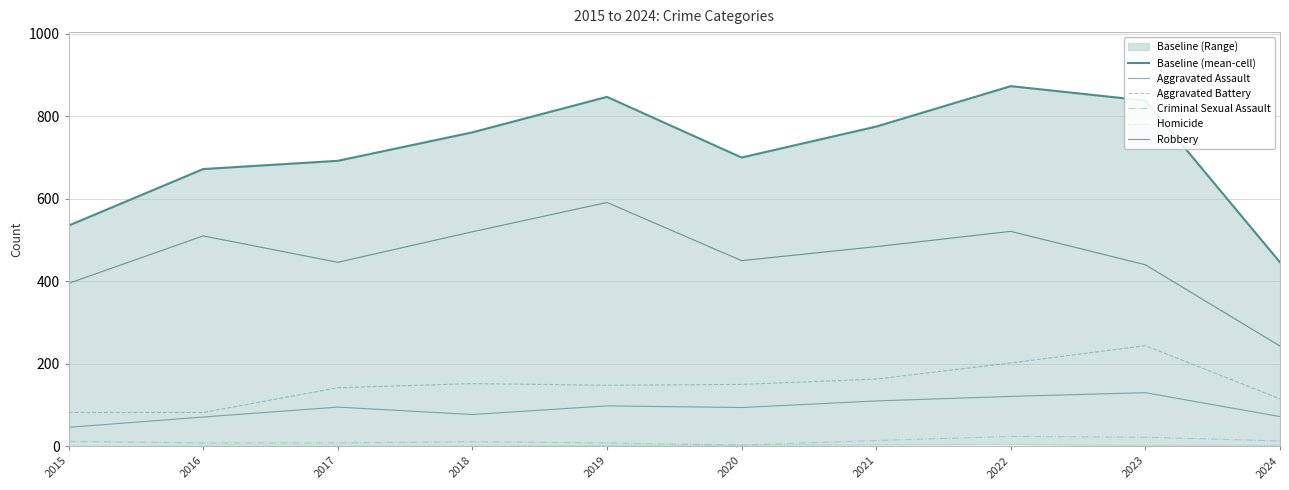

The Aggravated Battery series shows 148 at 2019. True or false?

True